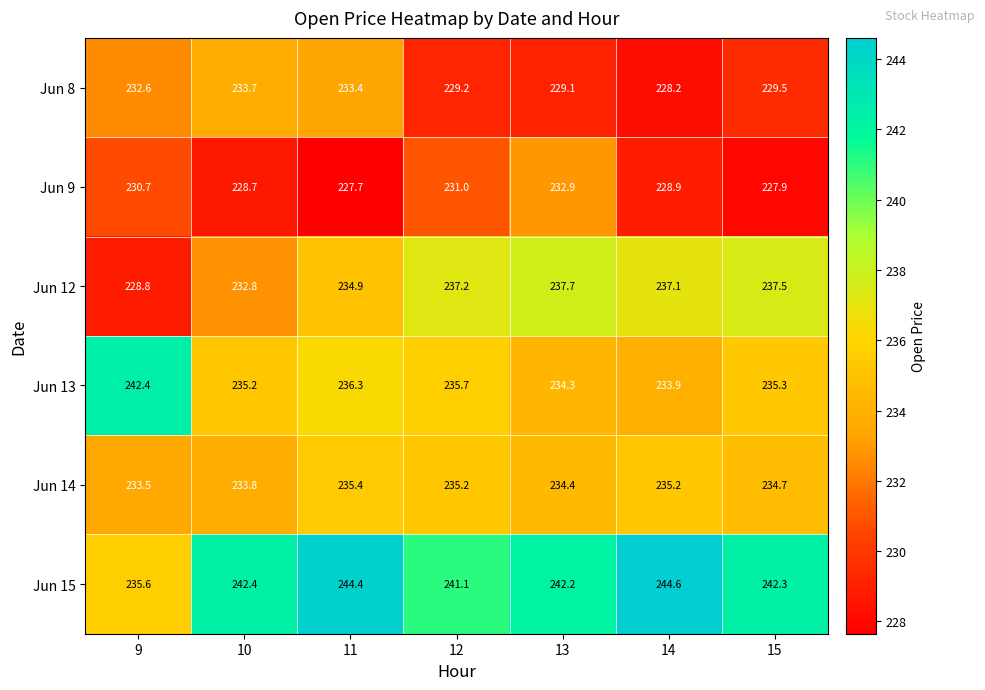

What value does the Jun 8 series have at 9?

232.6